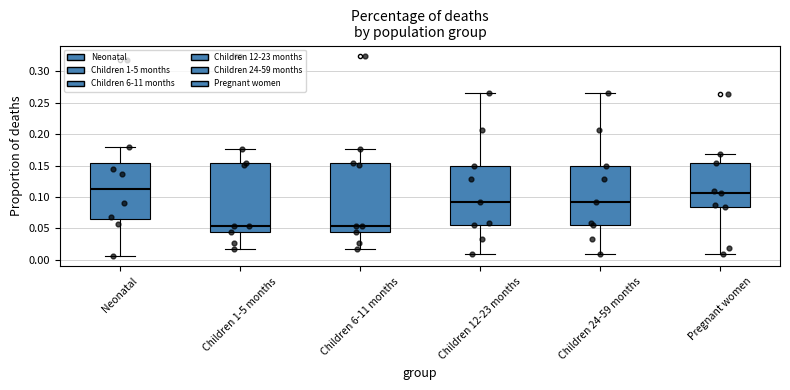

Where does the lower whisker of the box for Neonatal end on the y-axis? The values are not printed on the chart, so give them approximately, as read against the axis.

0.005